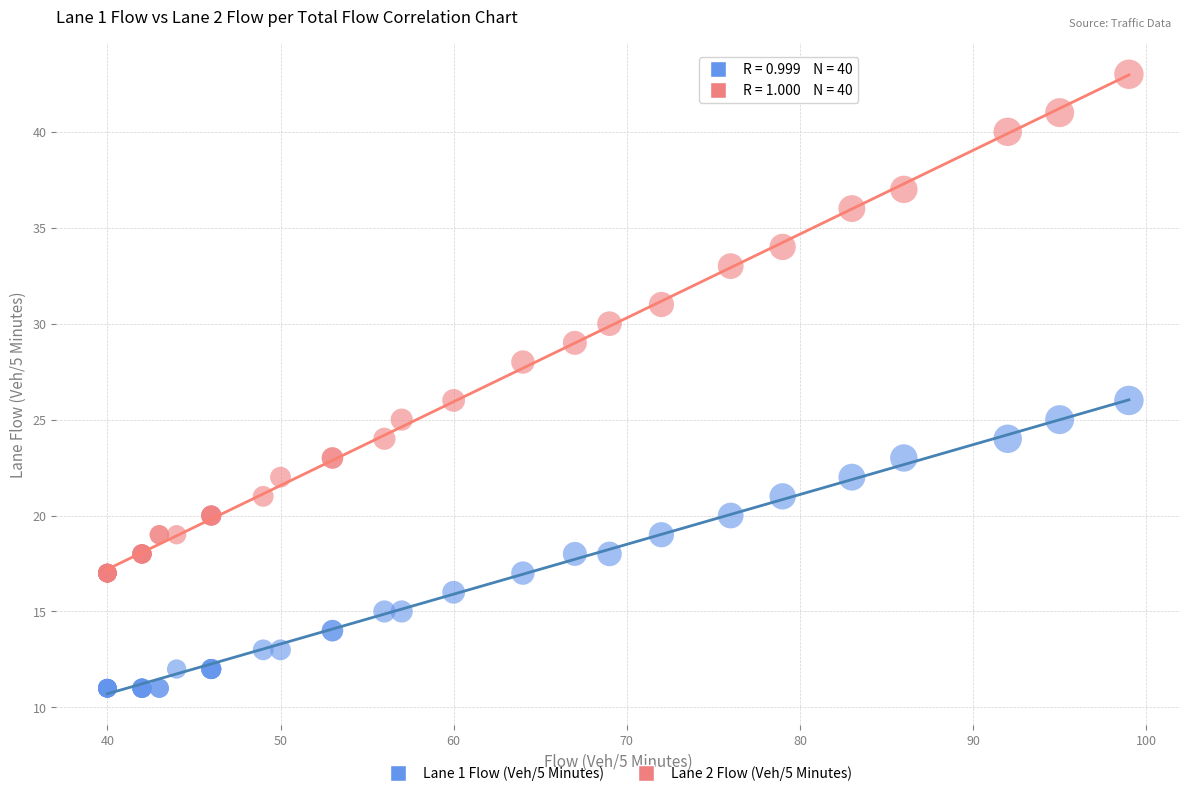

Which series reaches the minimum Y coordinate?

Lane 1 Flow (Veh/5 Minutes)